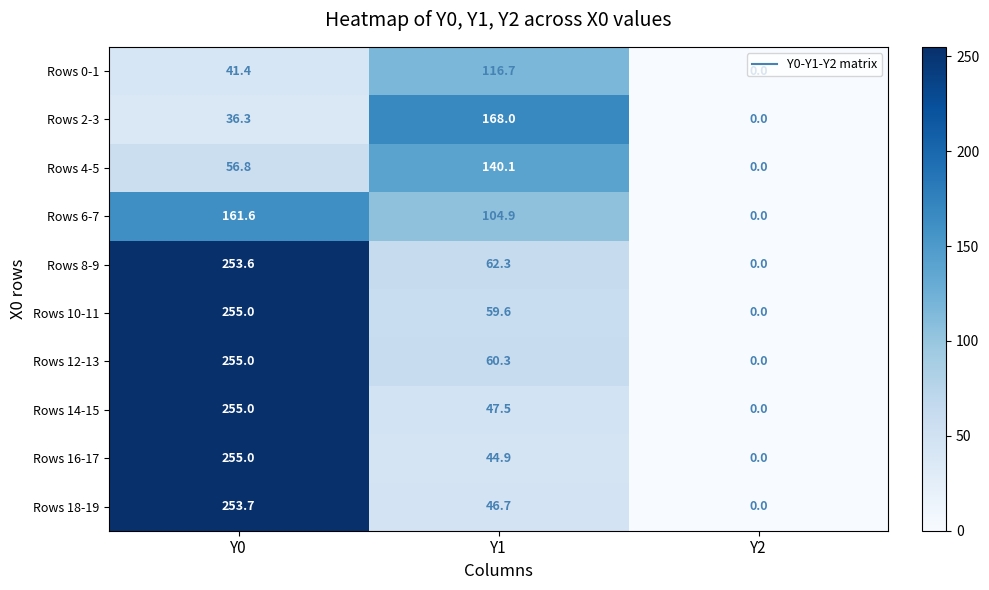

Count the Rows 10-11 values in the range 0 to 255.

3